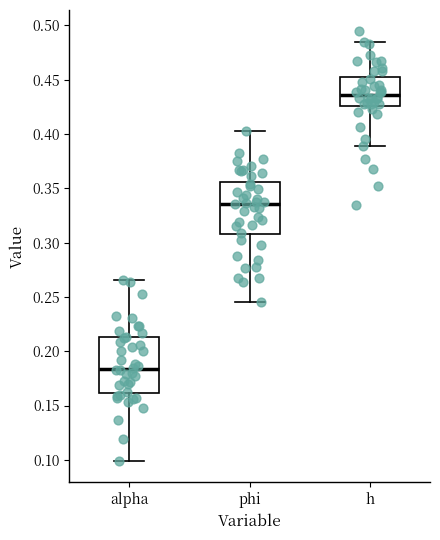

Reading left to right, read every box against the y-axis: the position of its median line, the range the box covers, and the ends of its whiskers. The values are not printed on the chart, so give them approximately, as read against the axis.

alpha: median 0.185, box 0.160 to 0.215, whiskers 0.100 to 0.265
phi: median 0.335, box 0.310 to 0.355, whiskers 0.245 to 0.405
h: median 0.435, box 0.425 to 0.455, whiskers 0.390 to 0.485